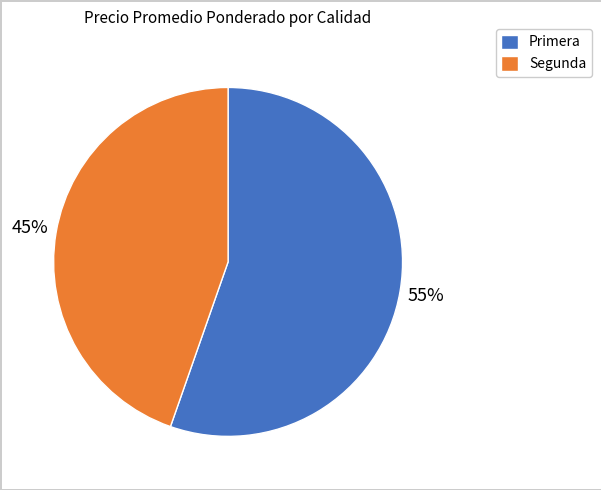

To the nearest percent, what is the average slice percentage?

50%